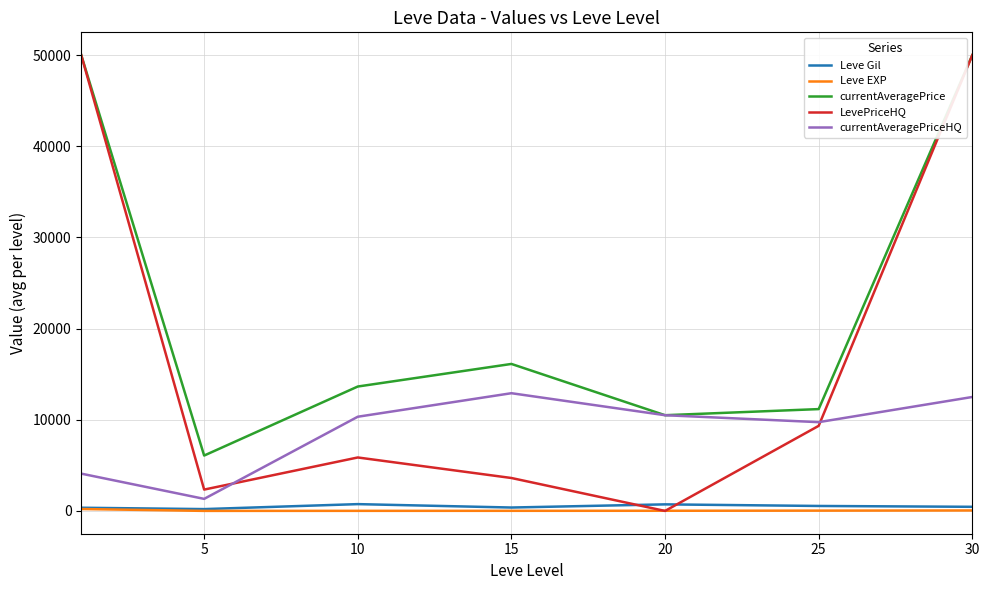

True or false: Leve Gil and currentAveragePriceHQ cross at least once.

False